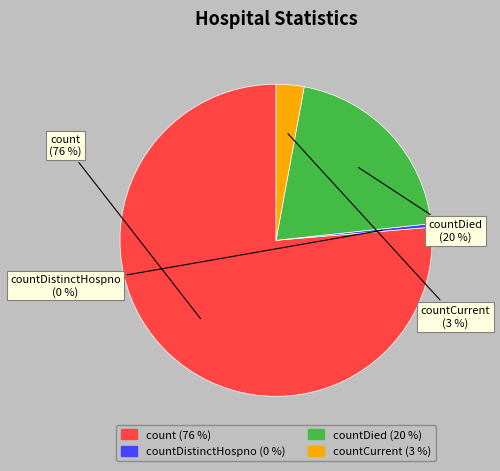

Does any single category account for the majority?

Yes